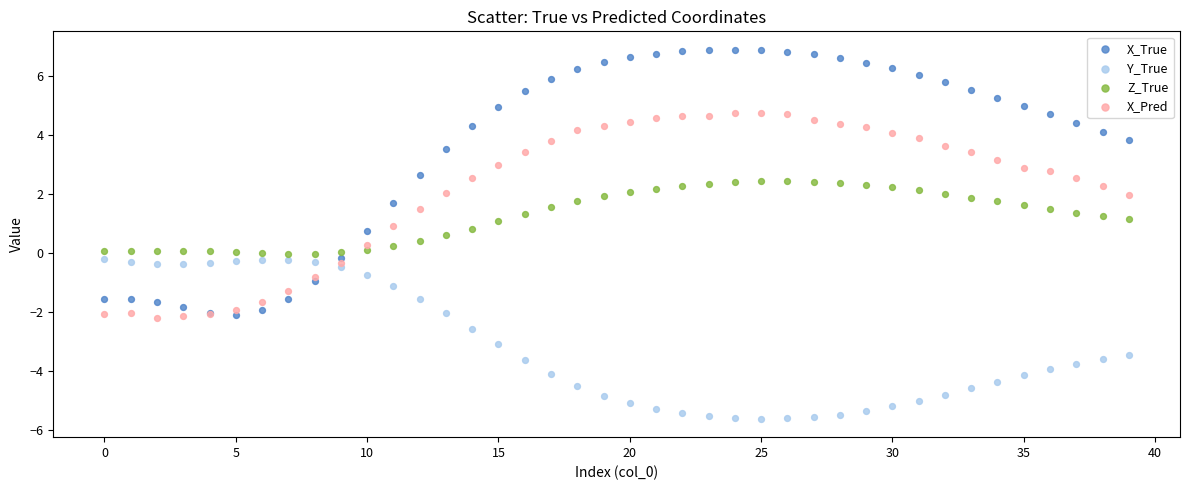

What are all the series names shown in the legend?

X_True, Y_True, Z_True, X_Pred